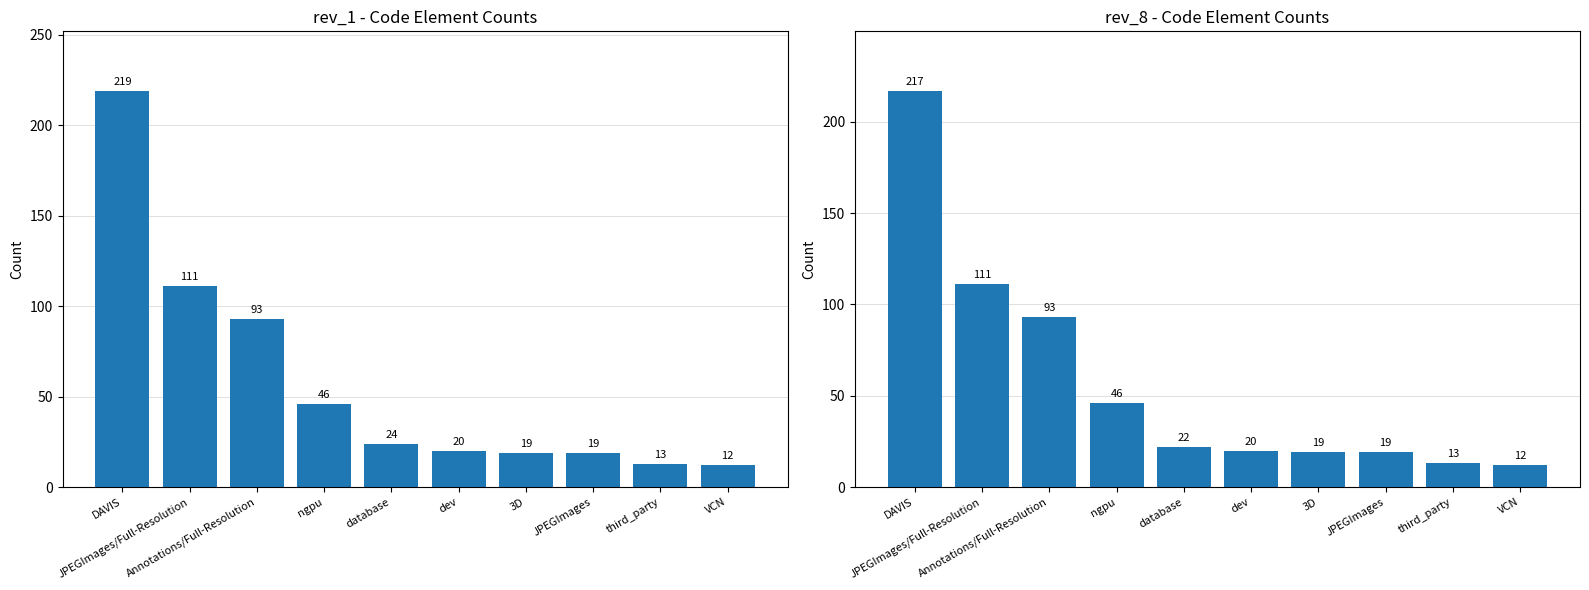

What is the label of the 10th bar from the left?

VCN